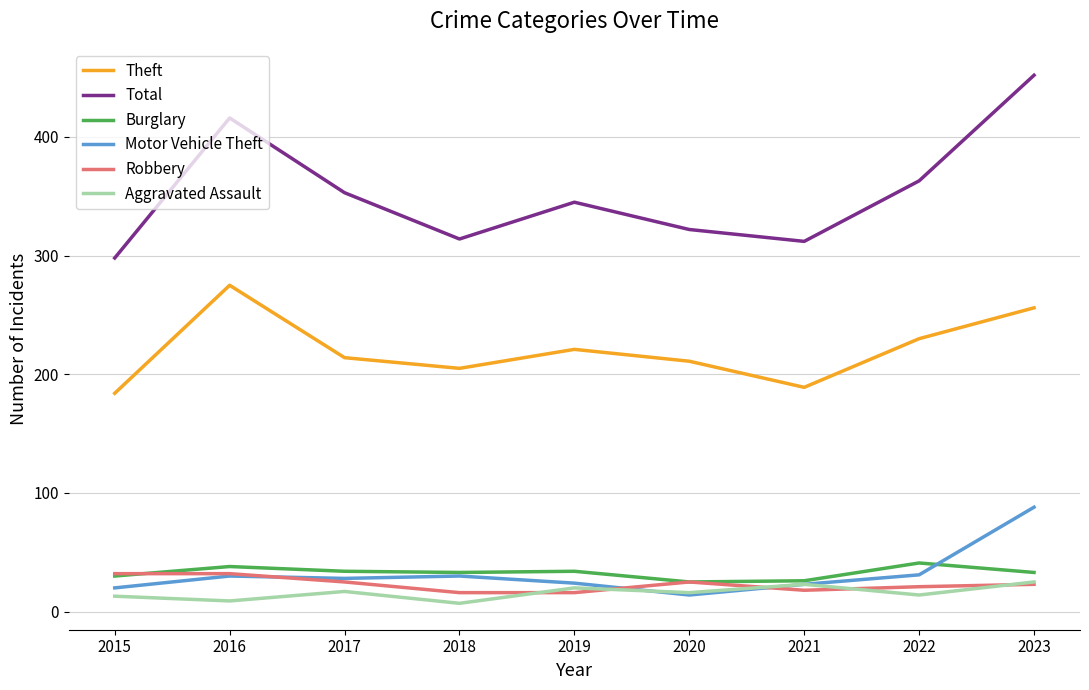

At how many categories does at least one series exceed 116?

9